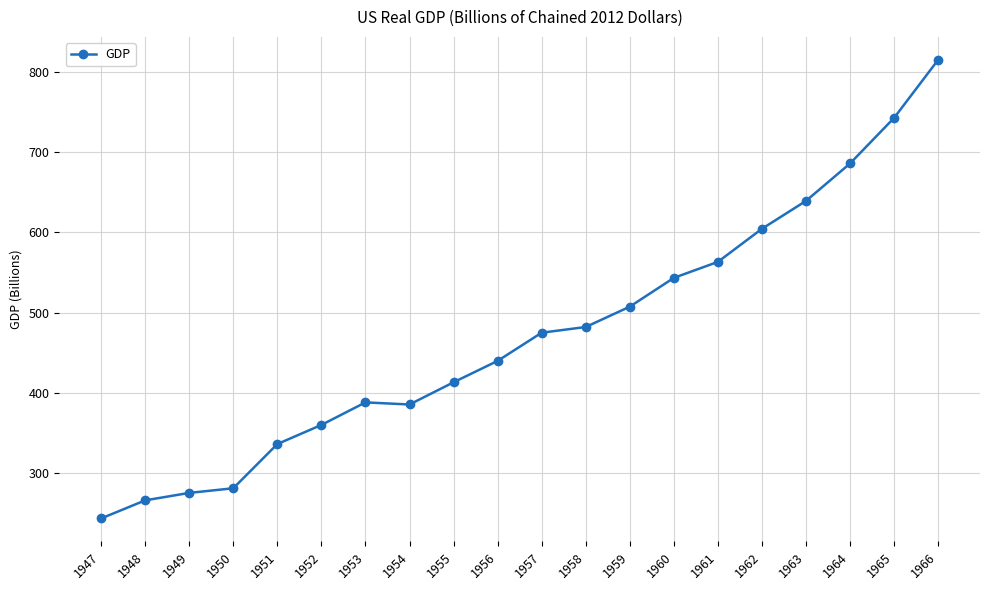

Approximately how many times larger is the value at 1954 compared to 1965?

0.5